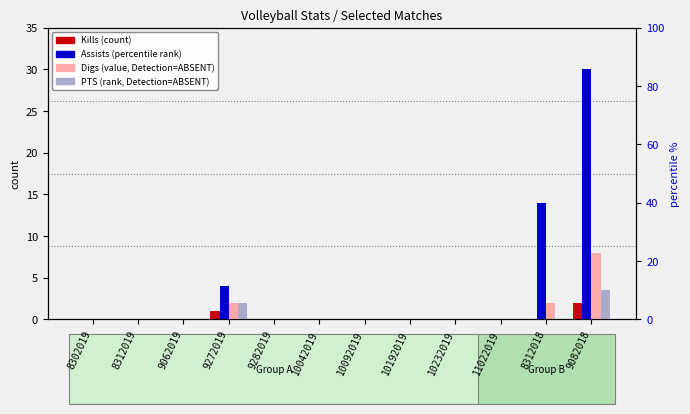

Which category has the lowest value in the Kills series?

8302019